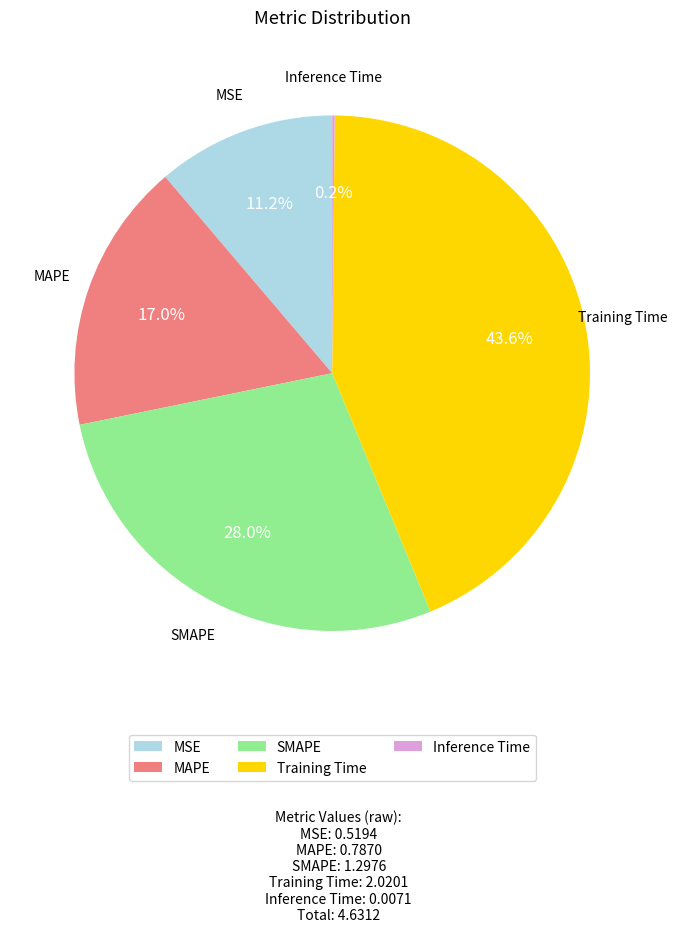

To the nearest percent, what portion does MAPE represent?

17%